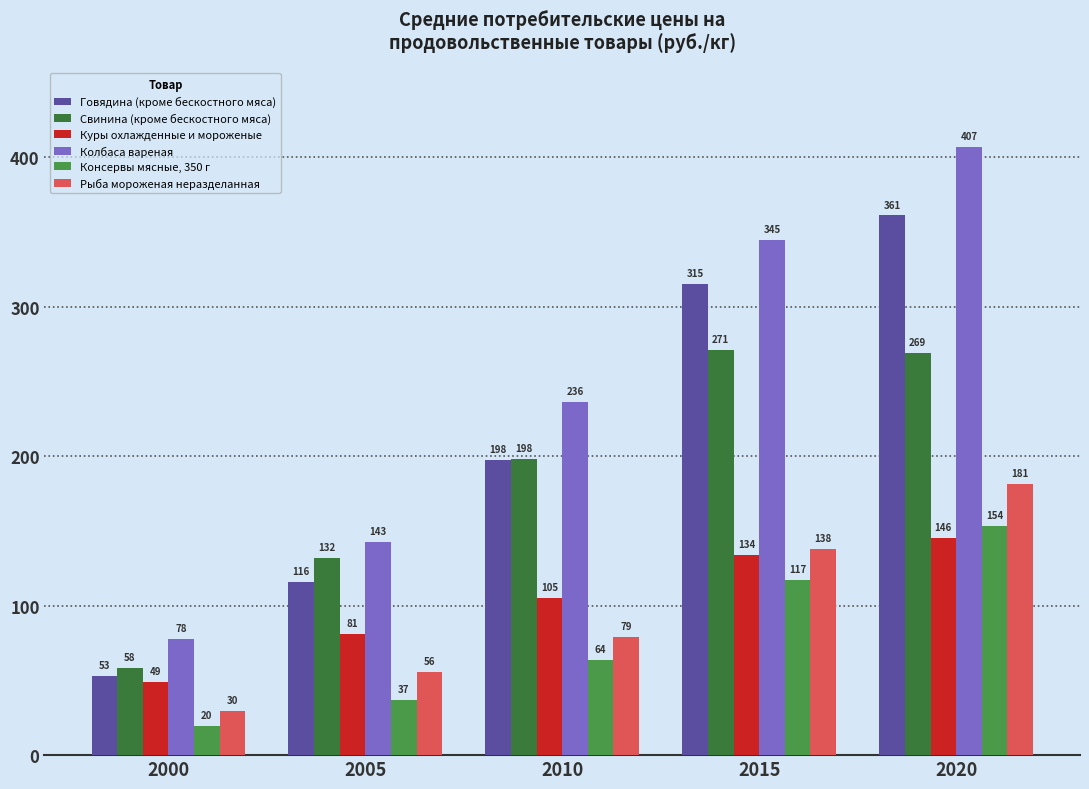

Does the chart contain stacked bars?

No